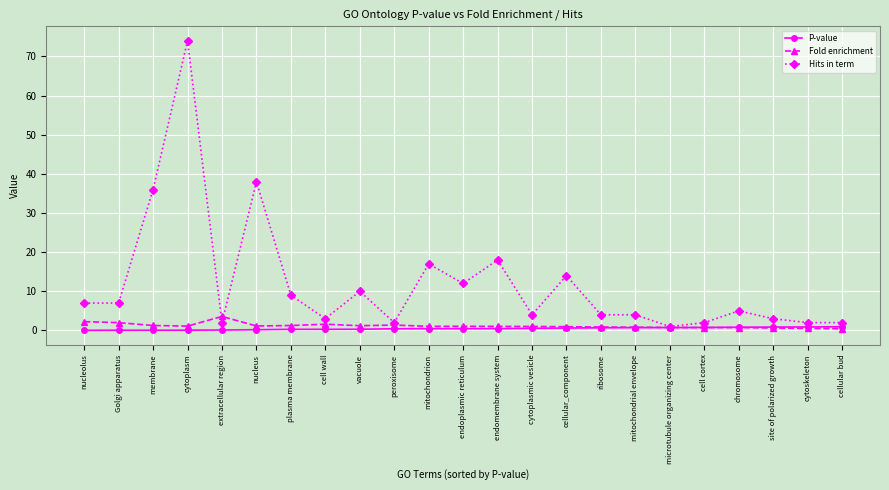

What position from the right is cell cortex?

5